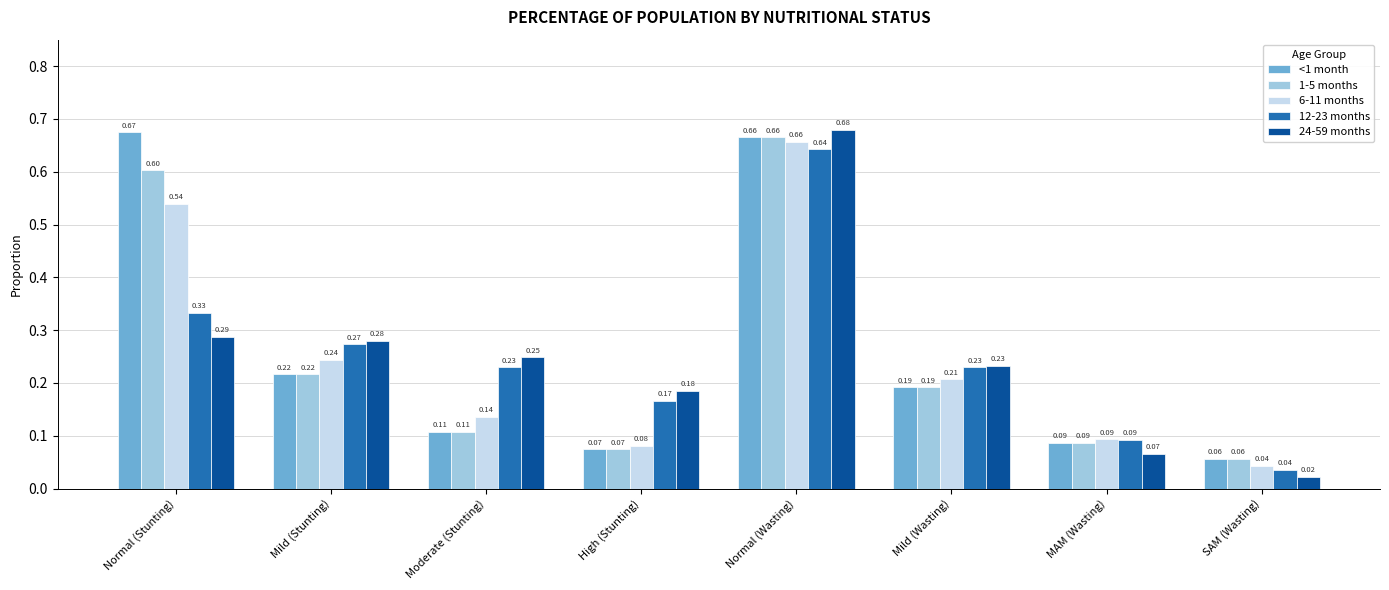

True or false: 12-23 months has a value of 0.1 at Normal (Stunting).

False